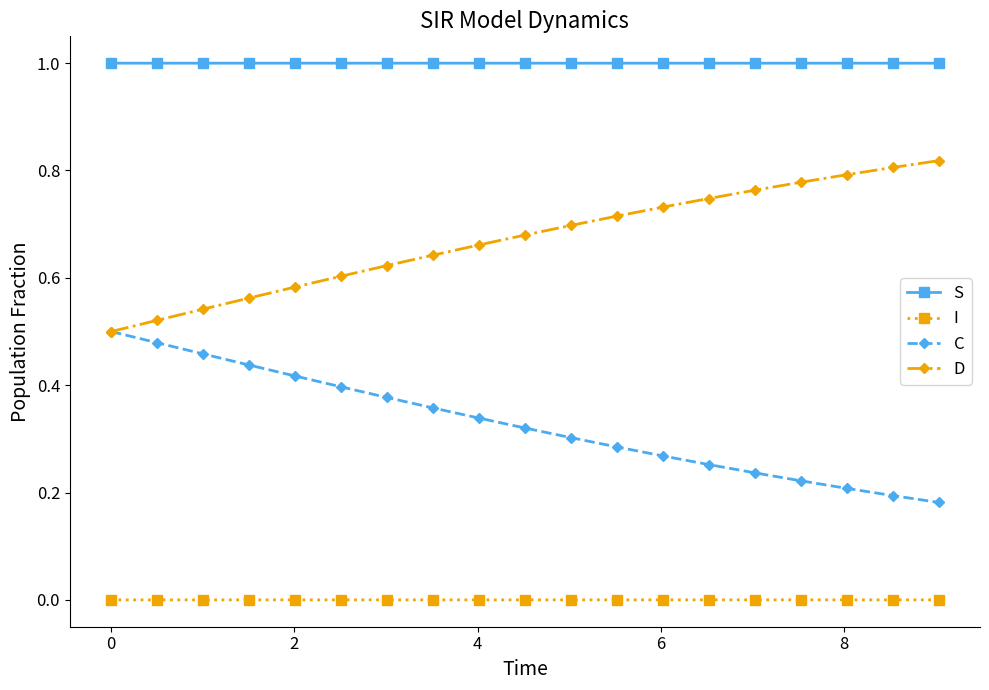

Which series has the largest total across all categories?

S